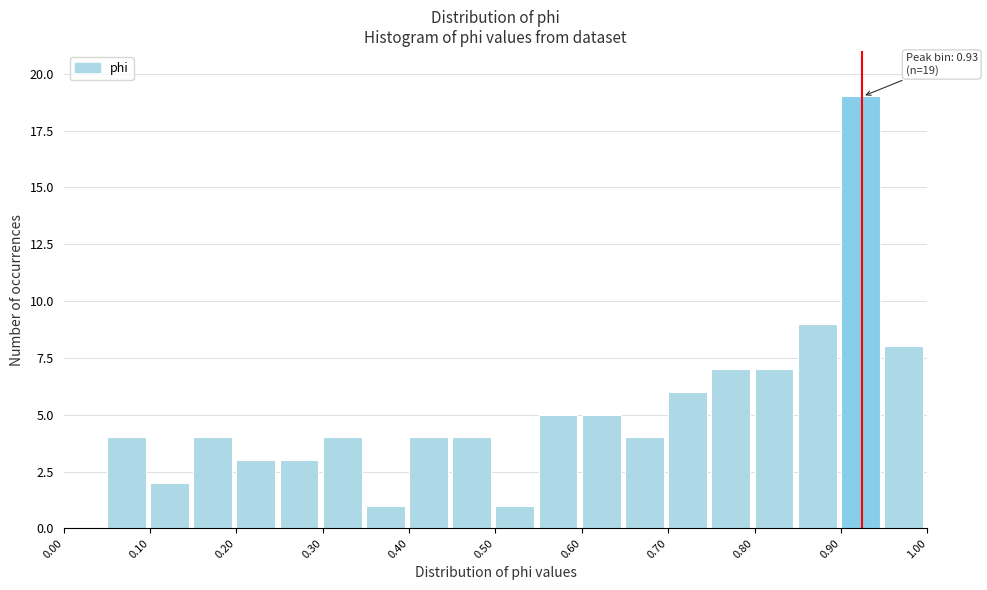

Which range on the x-axis has the tallest bar?

0.90 to 0.95